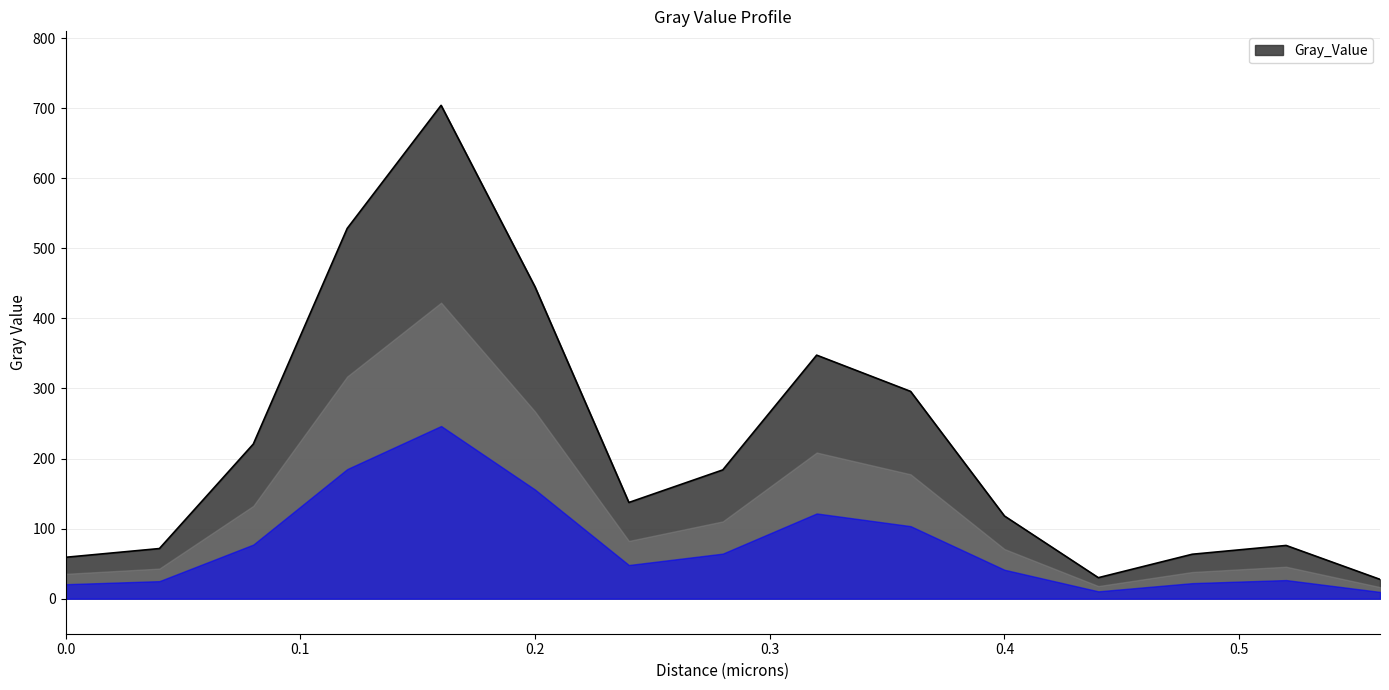

True or false: there are more than 0 points higher than both neighbors.

True